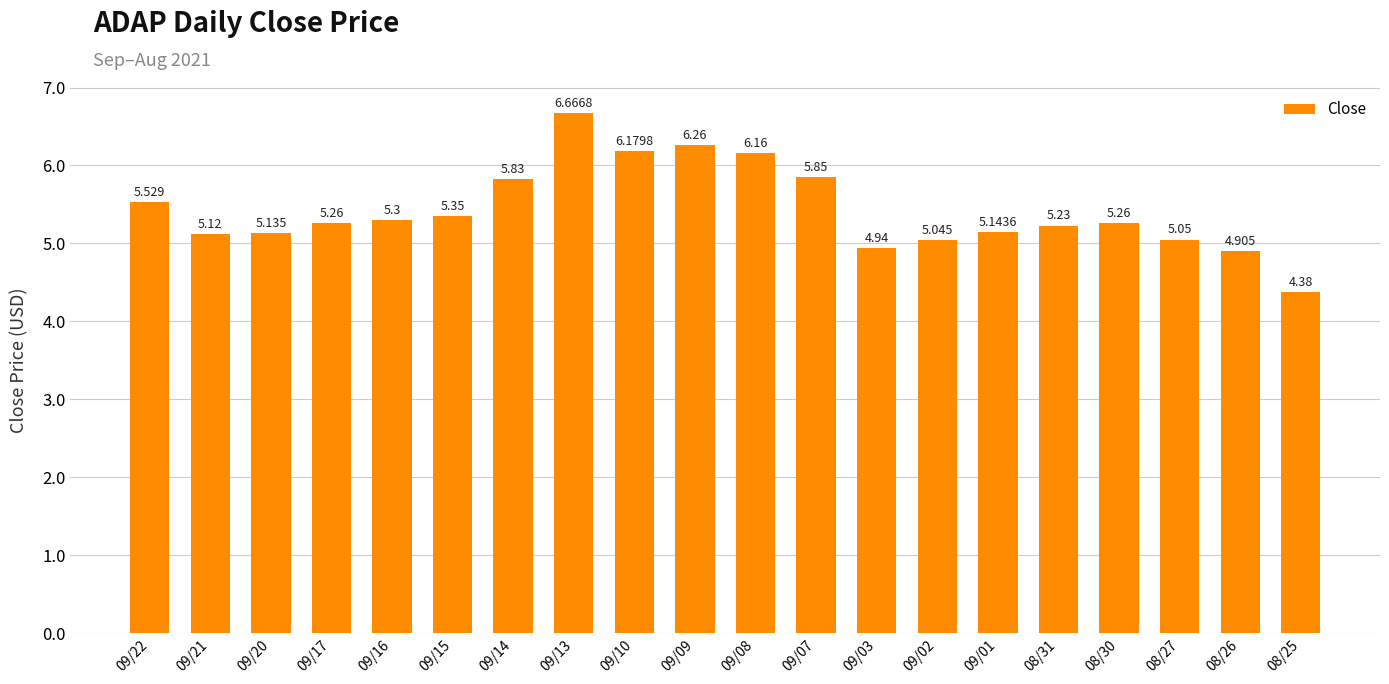

Approximately how many times larger is the value at 08/30 compared to 09/08?

0.9